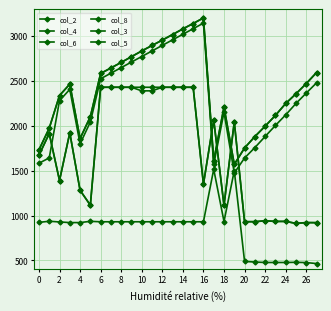

Which series has the largest range (max minus min)?

col_3